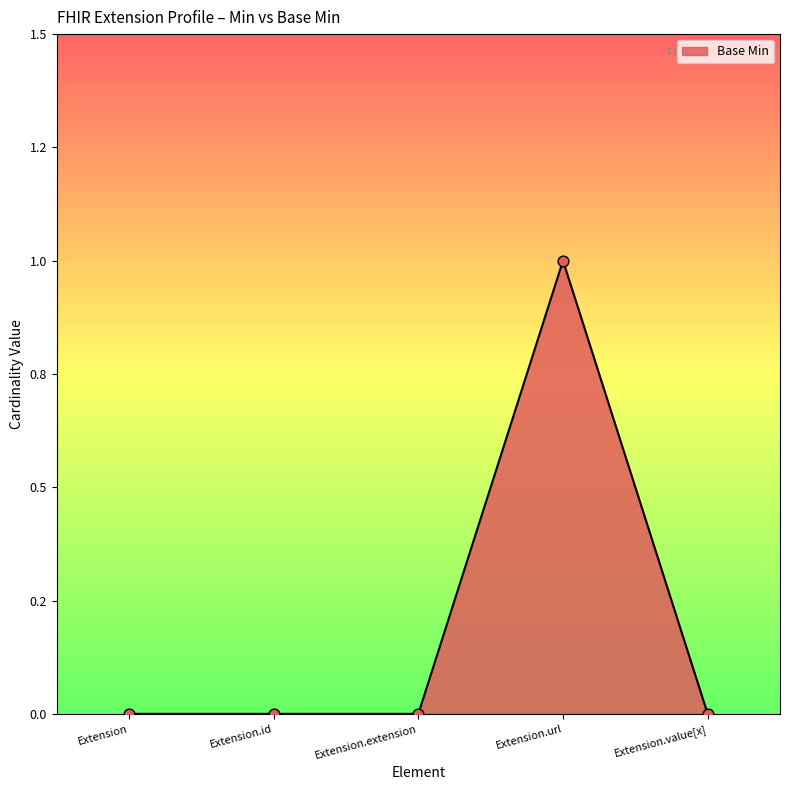

Between Extension.extension and Extension.id, which is larger?

Extension.extension